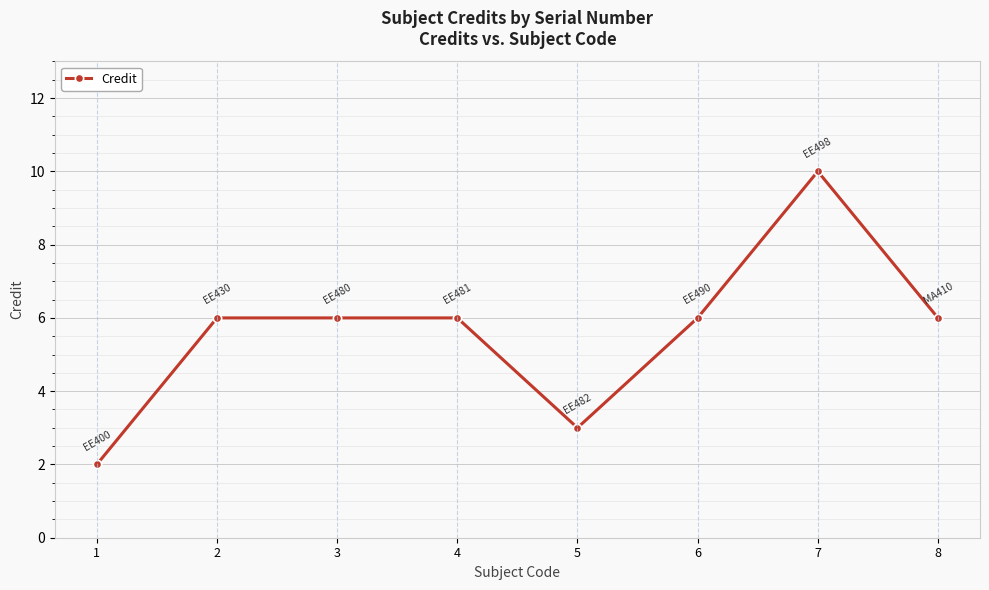

Is it true that the value at 7 is 13?

False